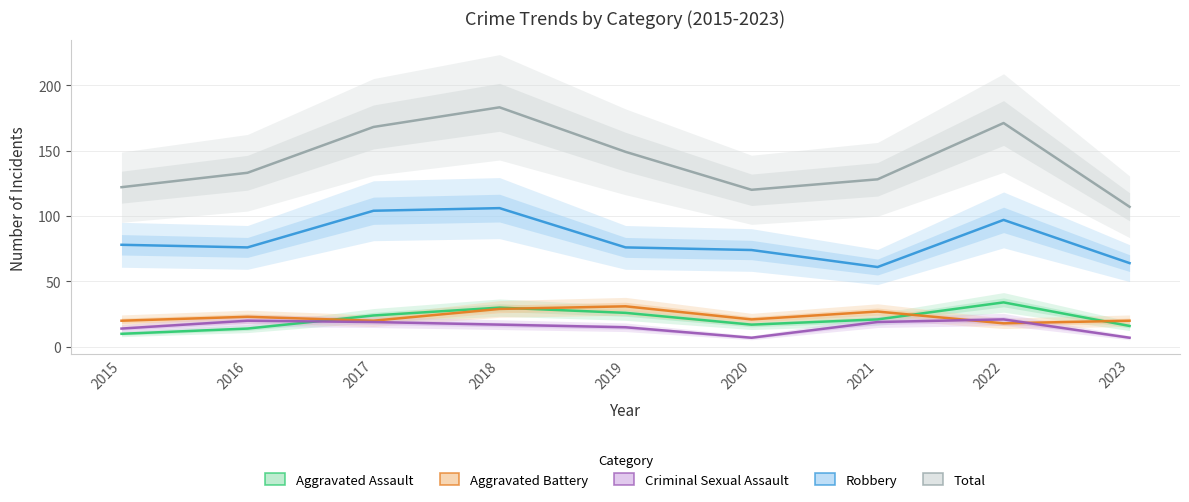

What is the value of the Aggravated Battery point at the 2nd from the left?

23